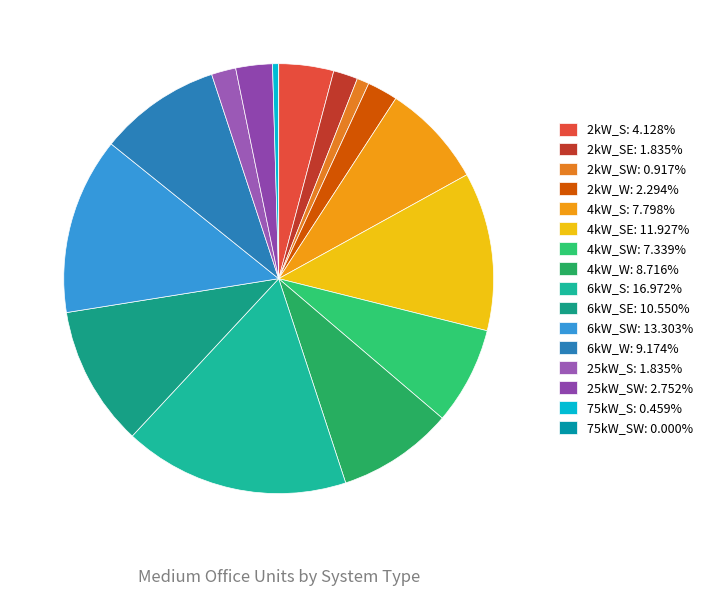

Which slice is the largest?

6kW_S